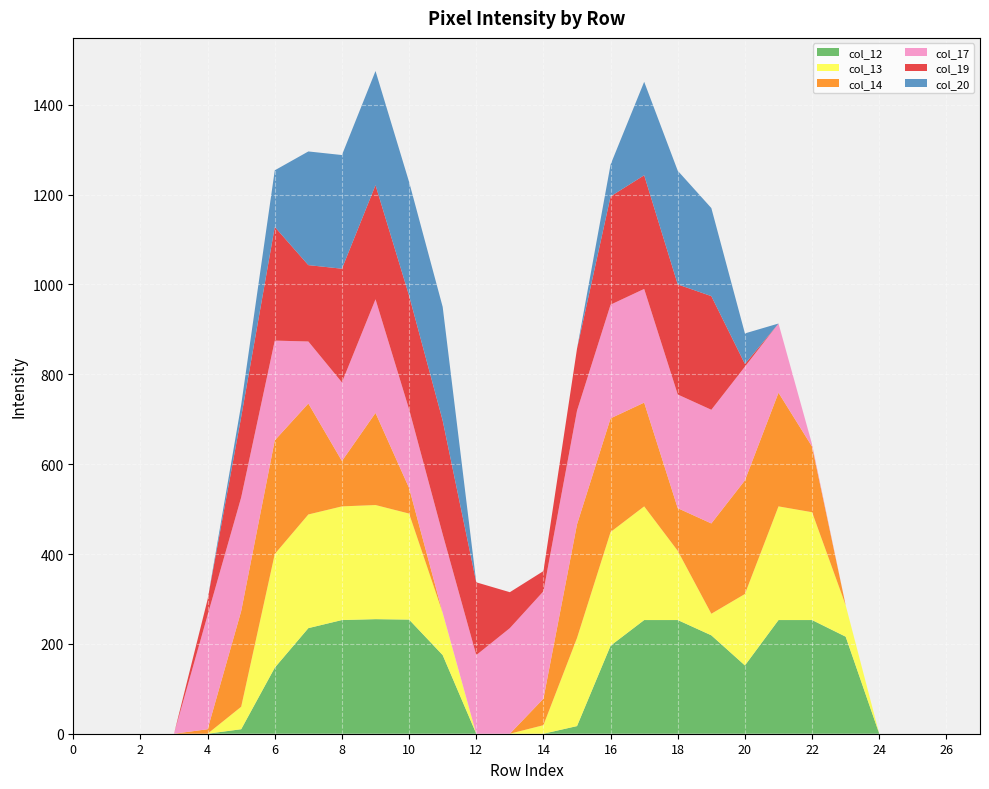

Reading left to right, transcribe all the data shown in this chart.

col_12: 0	0	0	0	0	10	147	235	253	255	254	175	0	0	0	17	196	253	253	219	152	253	253	216	0	0	0	0
col_13: 0	0	0	0	0	50	253	253	253	254	236	94	0	0	19	196	253	253	154	48	159	253	240	70	0	0	0	0
col_14: 0	0	0	0	10	213	253	247	101	205	57	0	0	0	59	253	253	231	95	201	253	253	146	0	0	0	0	0
col_17: 0	0	0	0	254	253	222	138	175	253	175	175	175	235	239	253	253	253	253	253	253	154	5	0	0	0	0	0
col_19: 0	0	0	0	35	179	253	170	253	254	253	253	162	80	45	138	241	253	245	253	6	0	0	0	0	0	0	0
col_20: 0	0	0	0	0	27	126	253	253	254	253	253	0	0	0	0	71	208	253	196	68	0	0	0	0	0	0	0